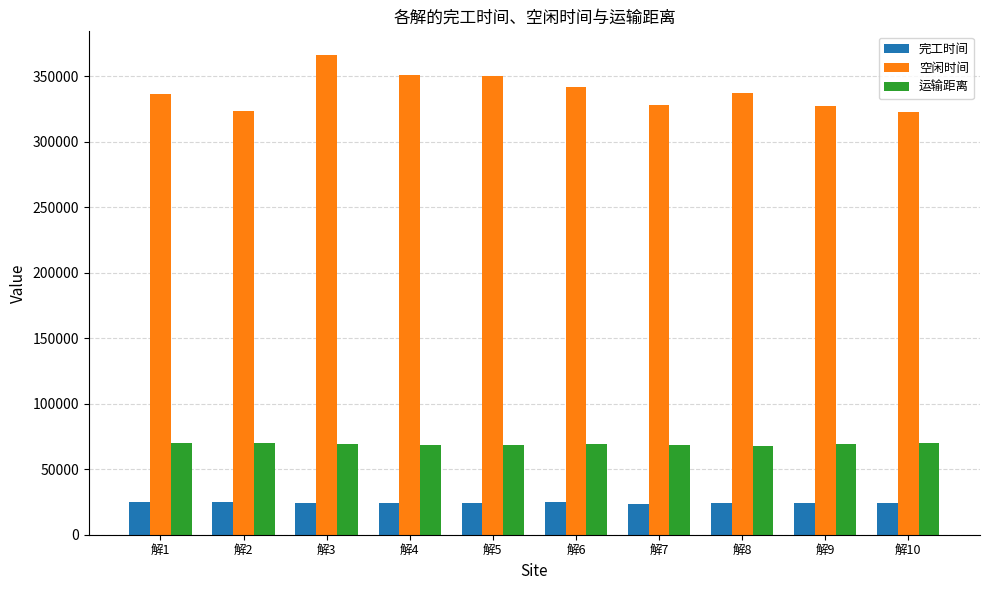

What is the value of the 空闲时间 bar at the 8th from the left?

337587.6